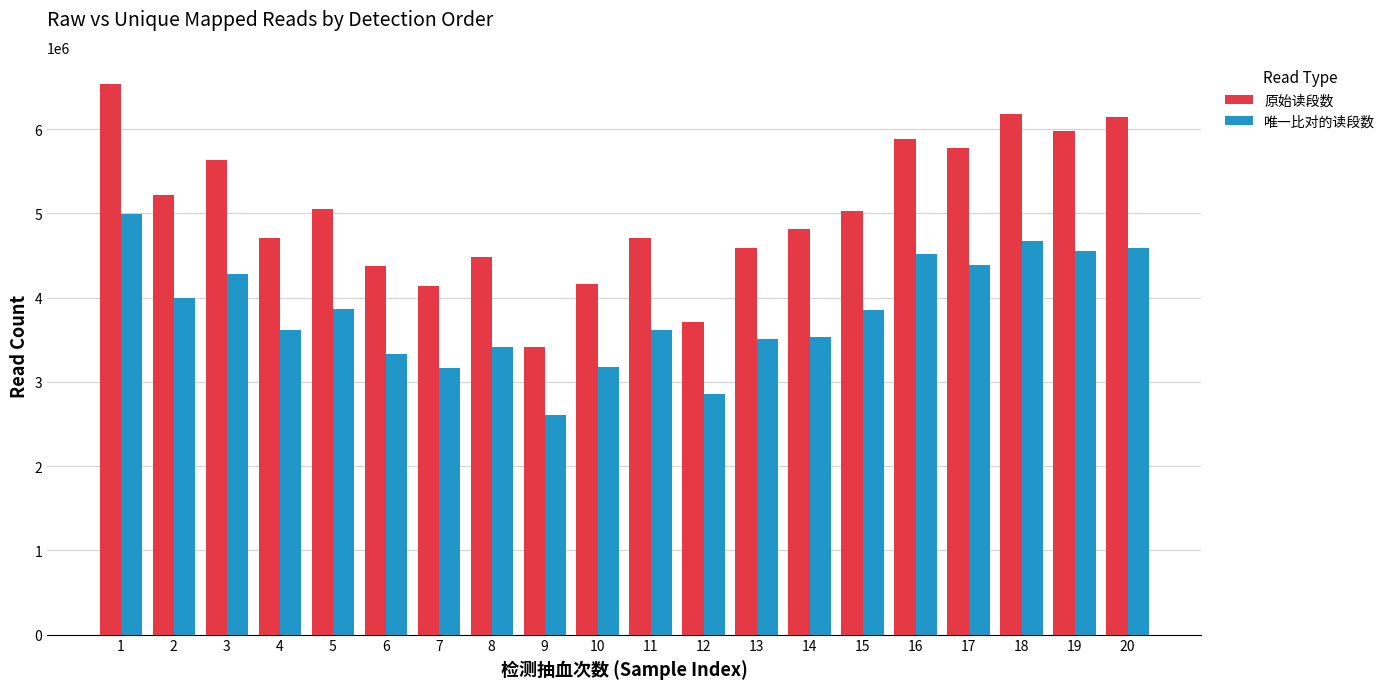

How many data points does each series have?

20